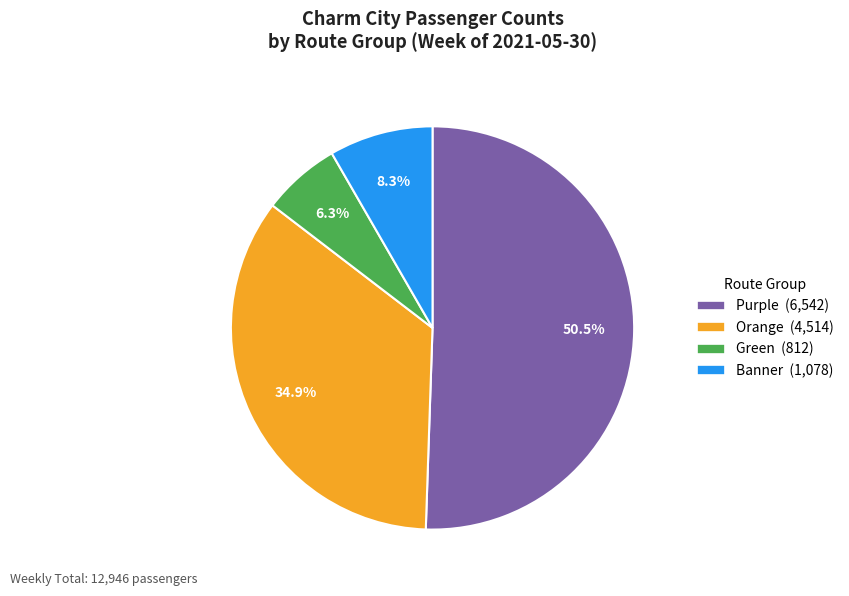

Which category has the biggest portion of the pie?

Purple